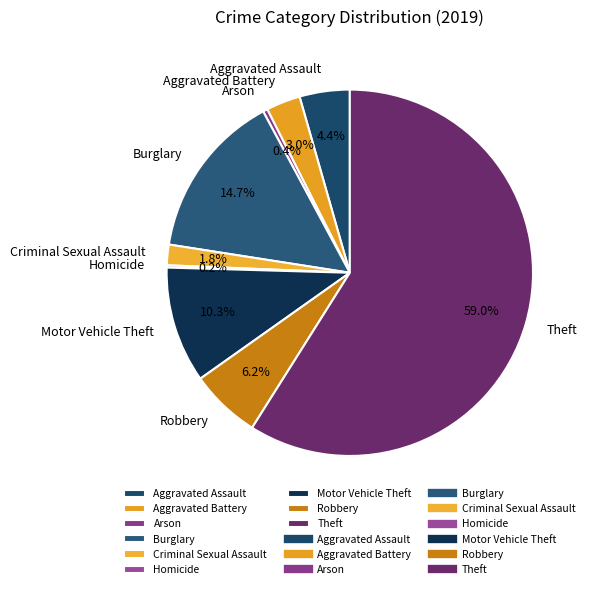

Which slice represents more than half of the pie?

Theft